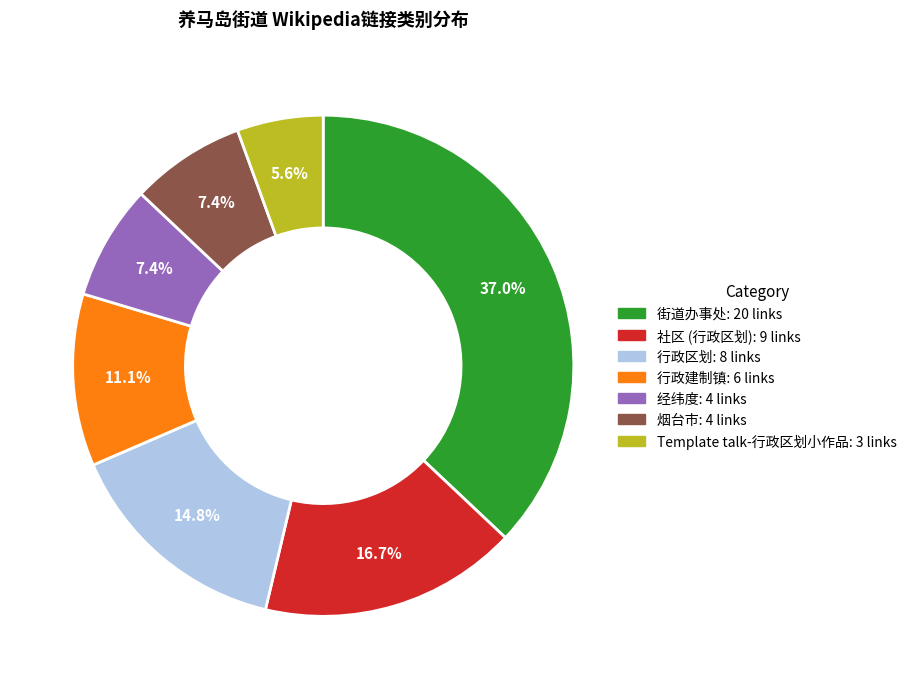

Approximately how many times larger is the value at Template talk-行政区划小作品 compared to 行政建制镇?

0.5